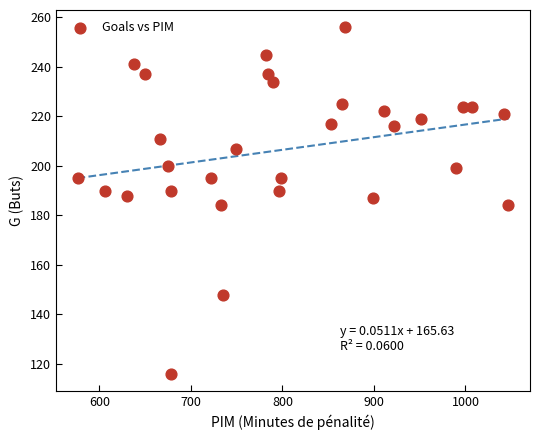

What is the range of X values (max minus min)?

471